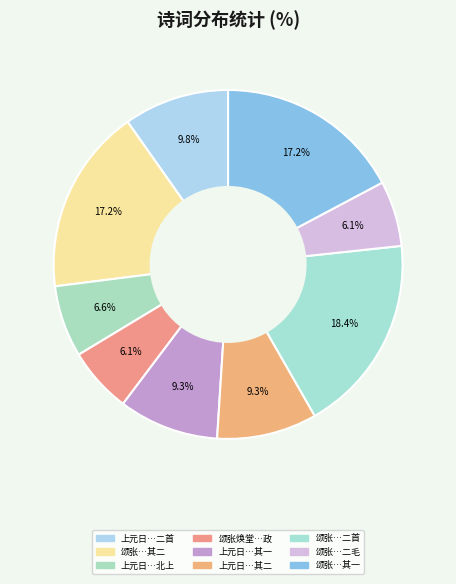

Rank the categories by value from highest to lowest.

颂张焕堂司马德政二首, 颂张焕堂司马德政二首 其二, 颂张焕堂司马德政二首 其一, 上元日喜孙药痴至招张焕忱汪仞千聚饮巢云阁并饯陈凤韶王玉瑞北上二首, 上元日喜孙药痴至招张焕忱汪仞千聚饮巢云阁并饯陈凤韶王玉瑞北上二首 其二, 上元日喜孙药痴至招张焕忱汪仞千聚饮巢云阁并饯陈凤韶王玉瑞北上二首 其一, 上元日喜孙药痴至招张焕忱汪仞千聚饮巢云阁并饯陈凤韶王玉瑞北上, 颂张焕堂·榆社归来叹二毛, 颂张焕堂司马德政